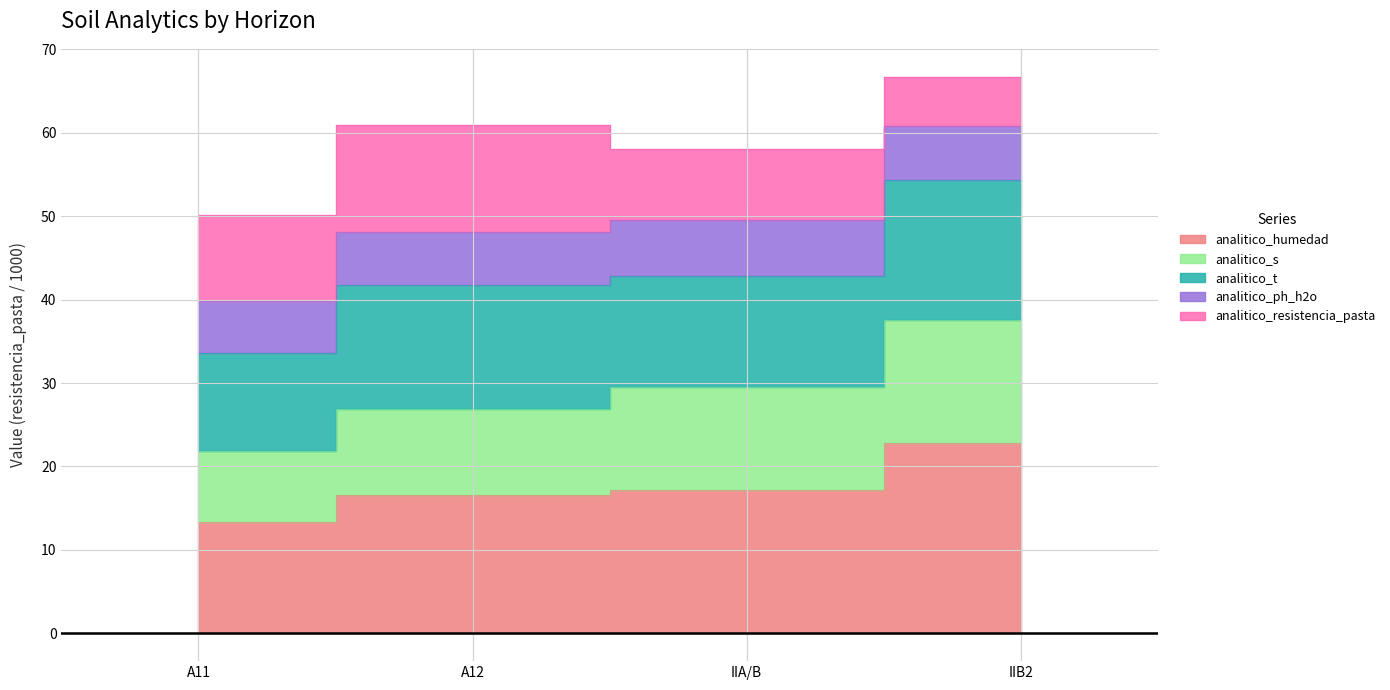

True or false: analitico_s and analitico_humedad intersect in this chart.

False